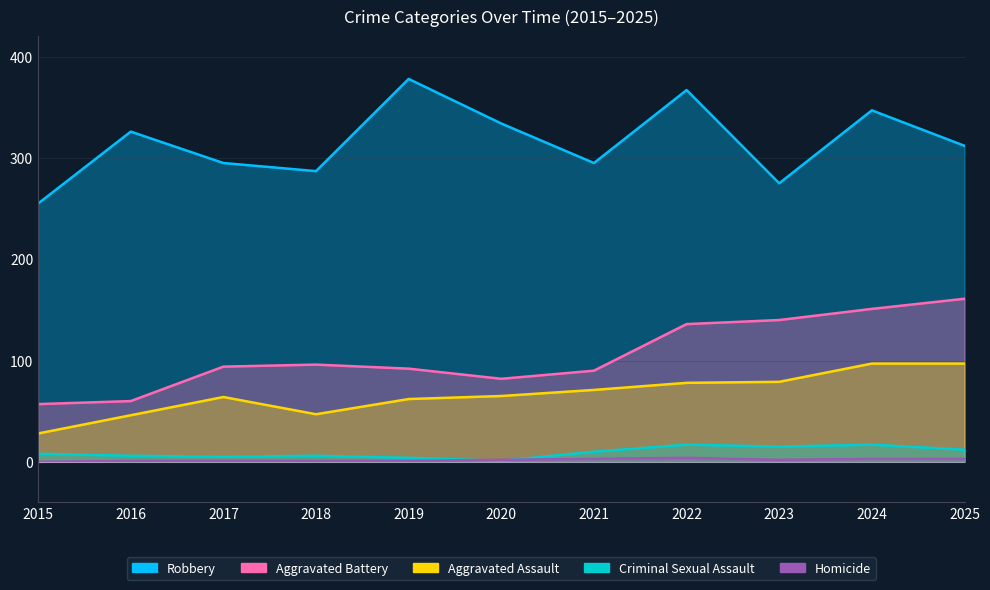

Which category has the highest value across all series?

2019